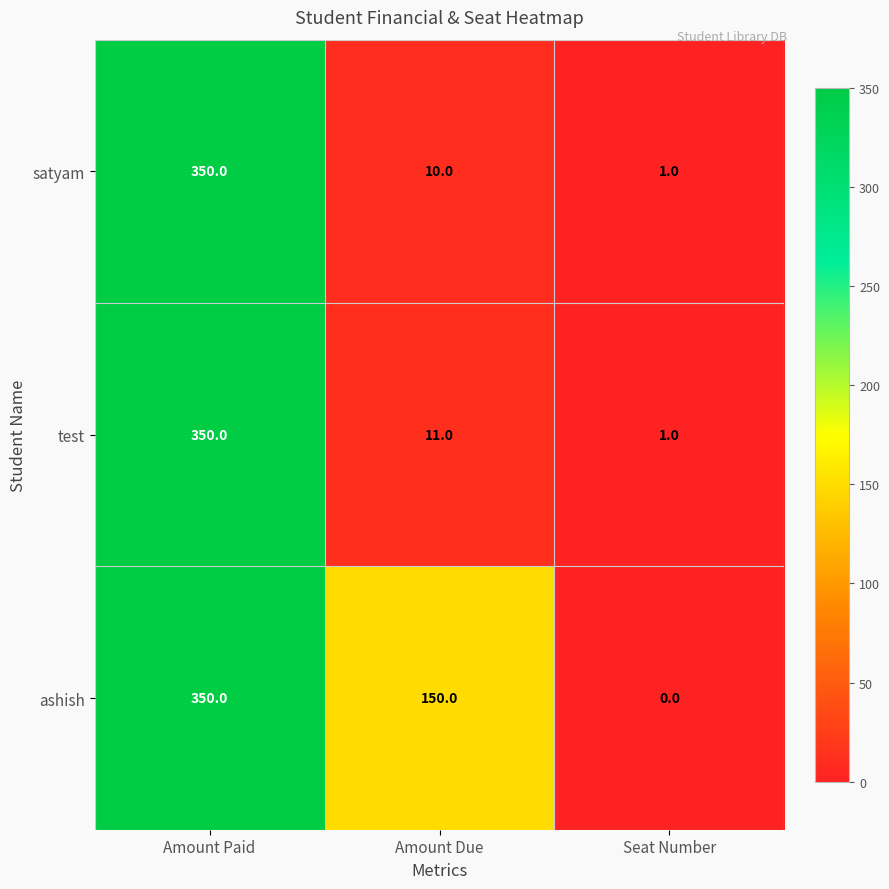

What is the sum of the satyam values at Amount Due and Seat Number?

11